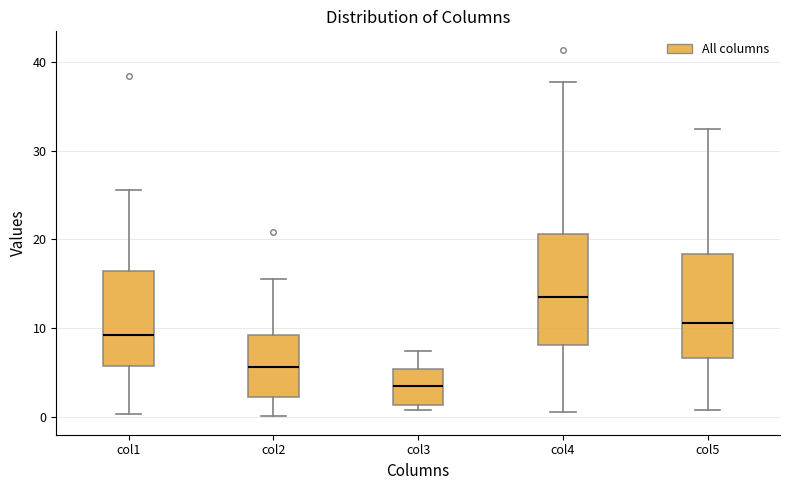

Which box has the highest median line?

col4